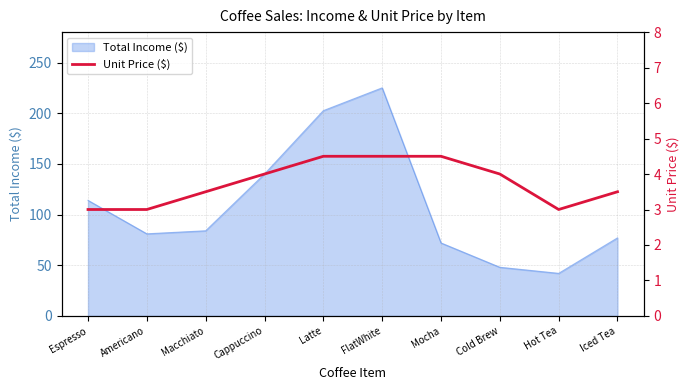

The value at FlatWhite is 8.1. True or false?

False